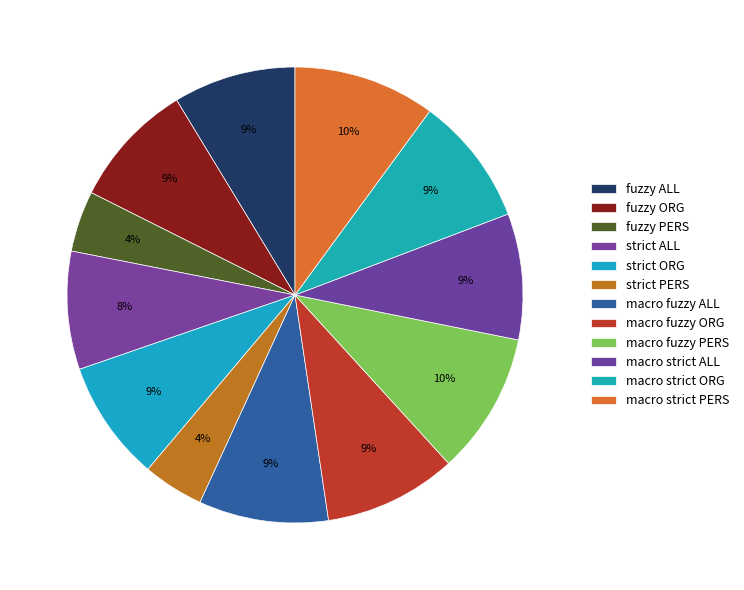

How many slices are in this pie chart?

12